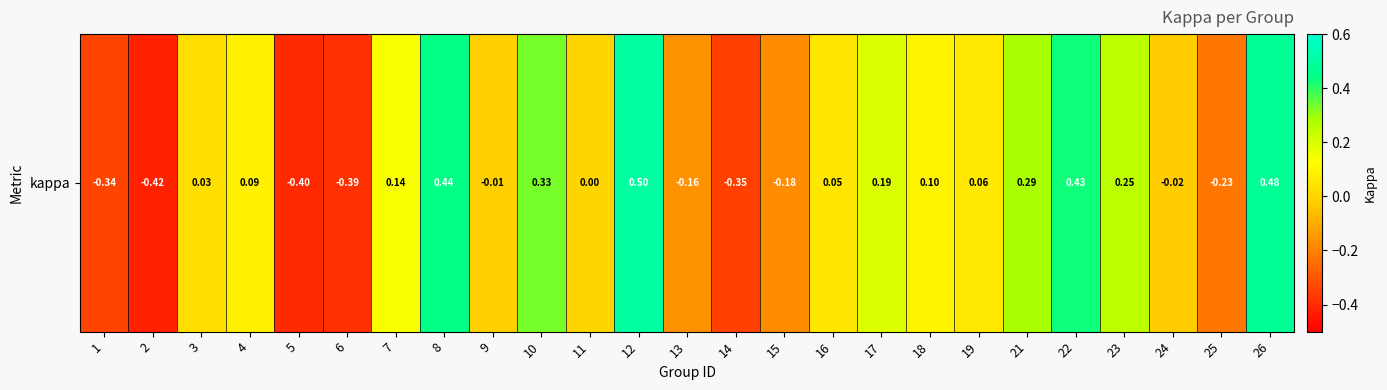

How many negative values are there?

10